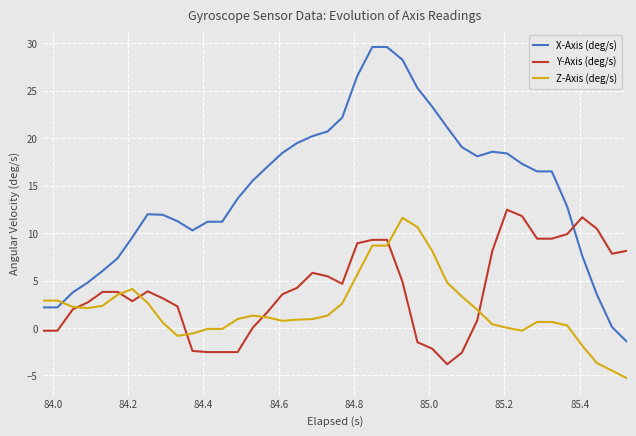

What is the greatest value displayed?

29.6